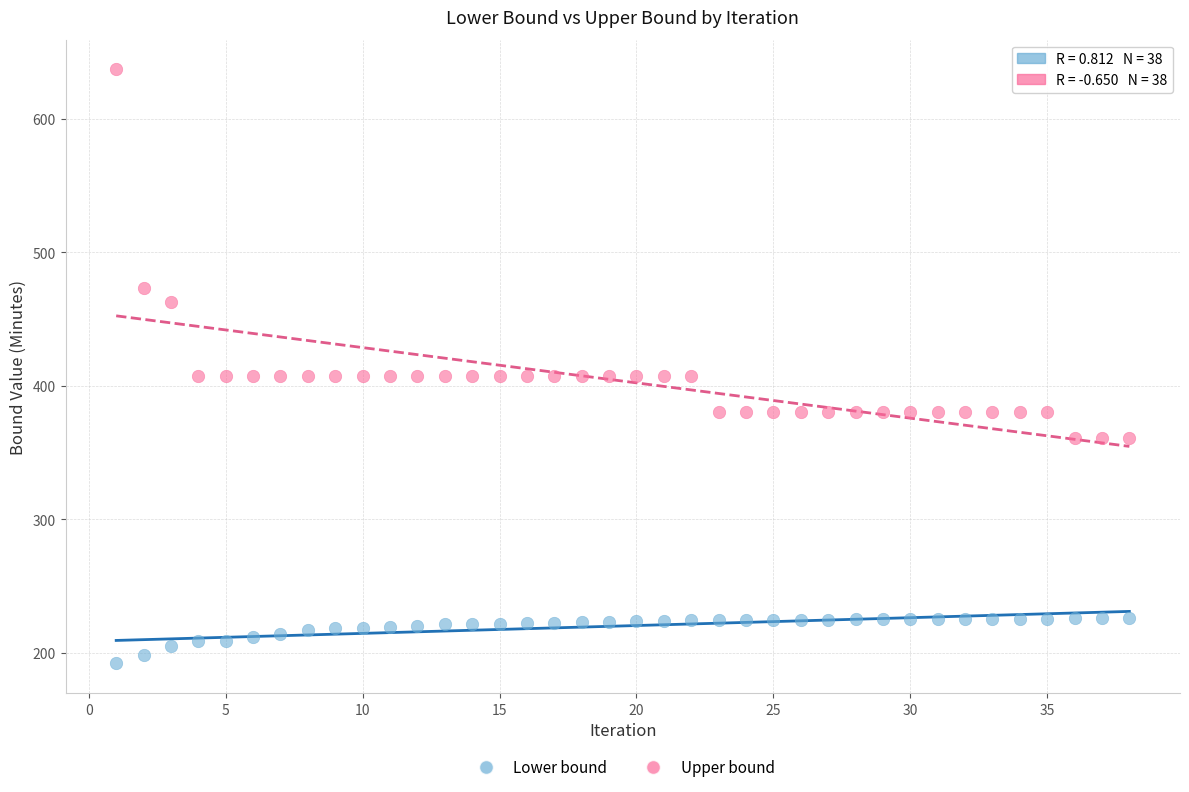

Which series has the largest Y range (max minus min)?

Upper bound